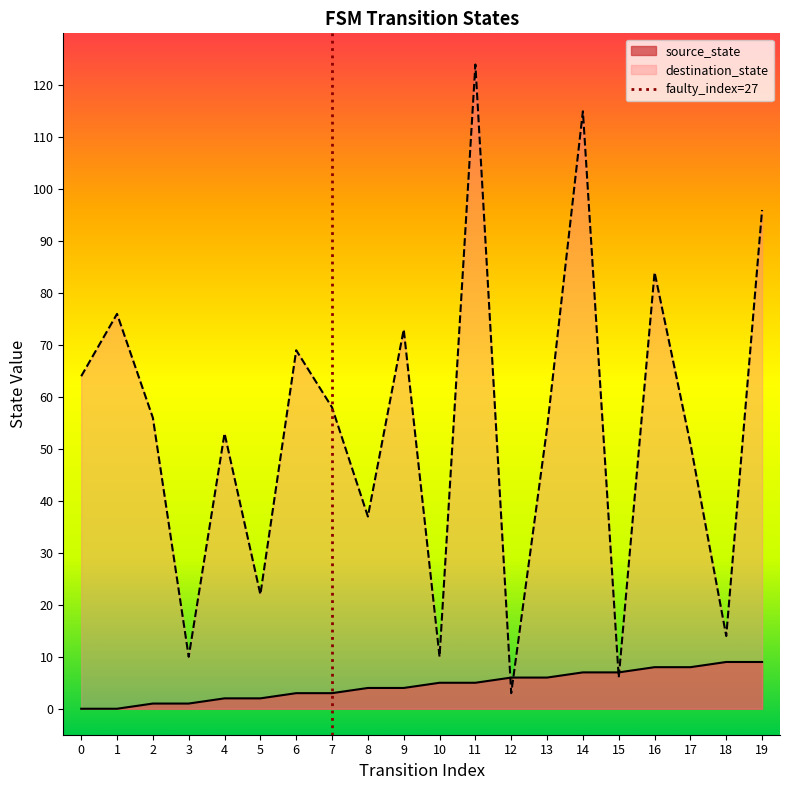

True or false: source_state has a value of 7 at 15.

True